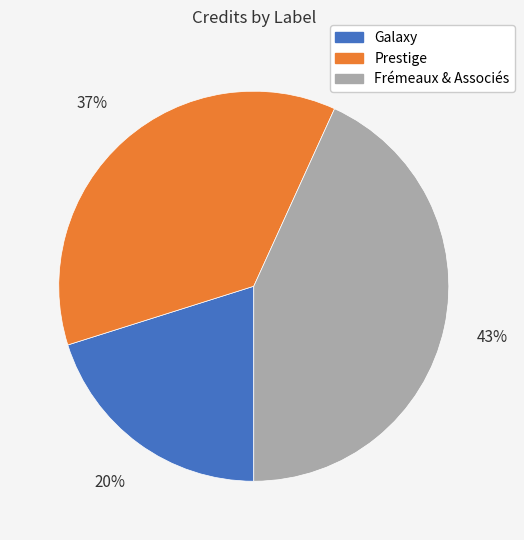

Between Galaxy and Prestige, which is larger?

Prestige